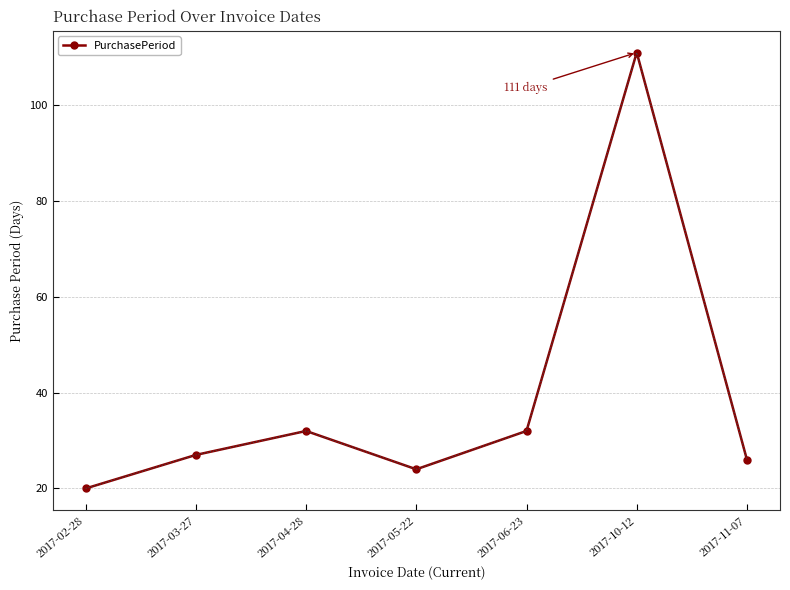

True or false: there are more than 1 points higher than both neighbors.

True